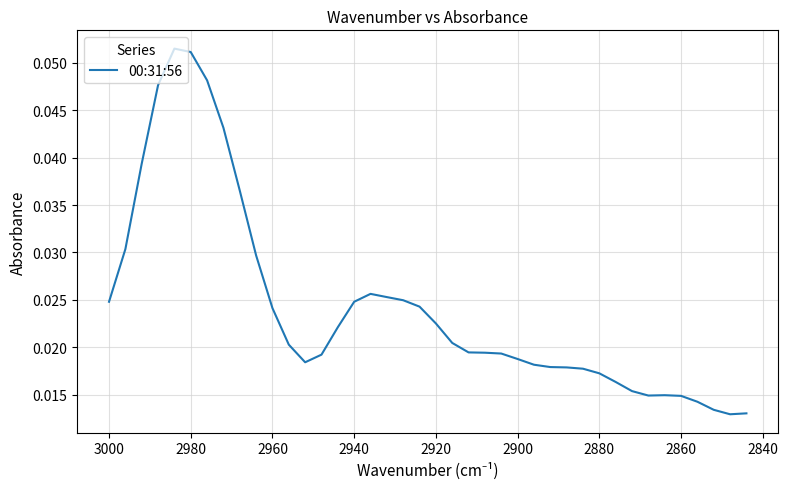

What is the sum of all values?

1.0